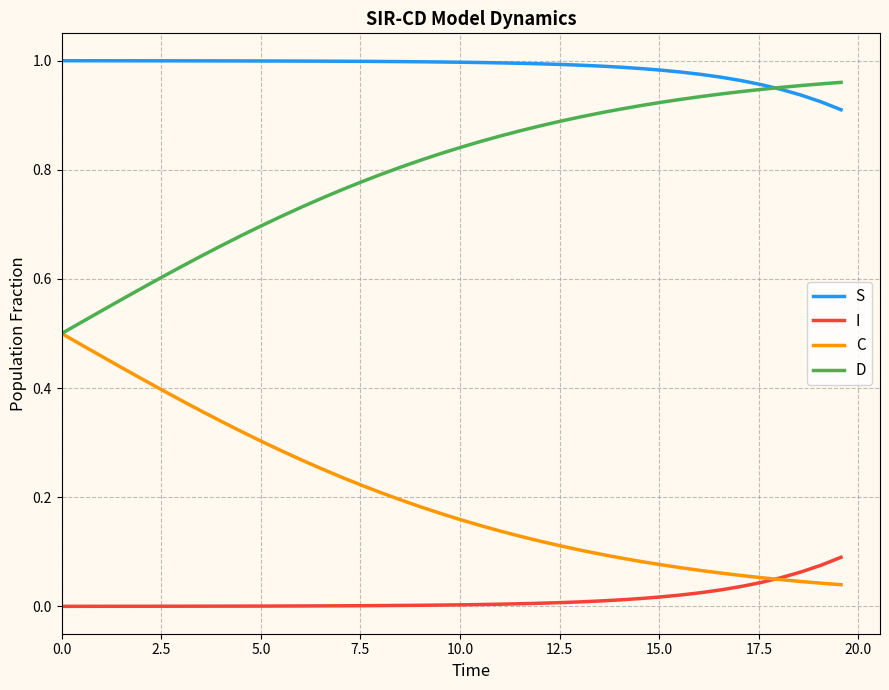

True or false: I and S cross at least once.

False